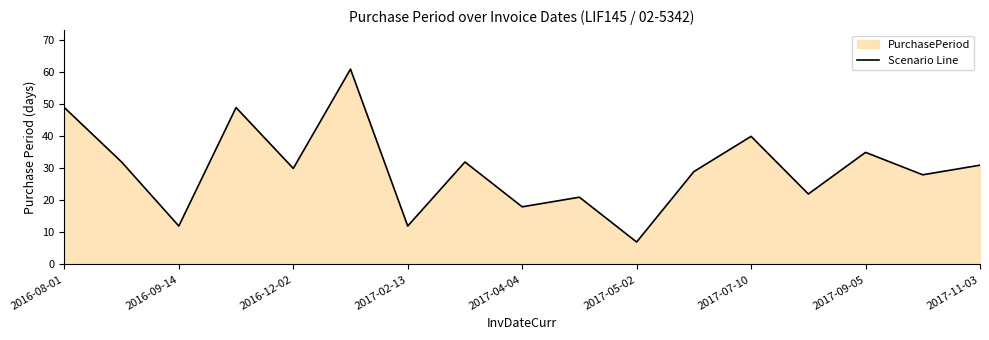

The value at 2017-07-10 is 71. True or false?

False